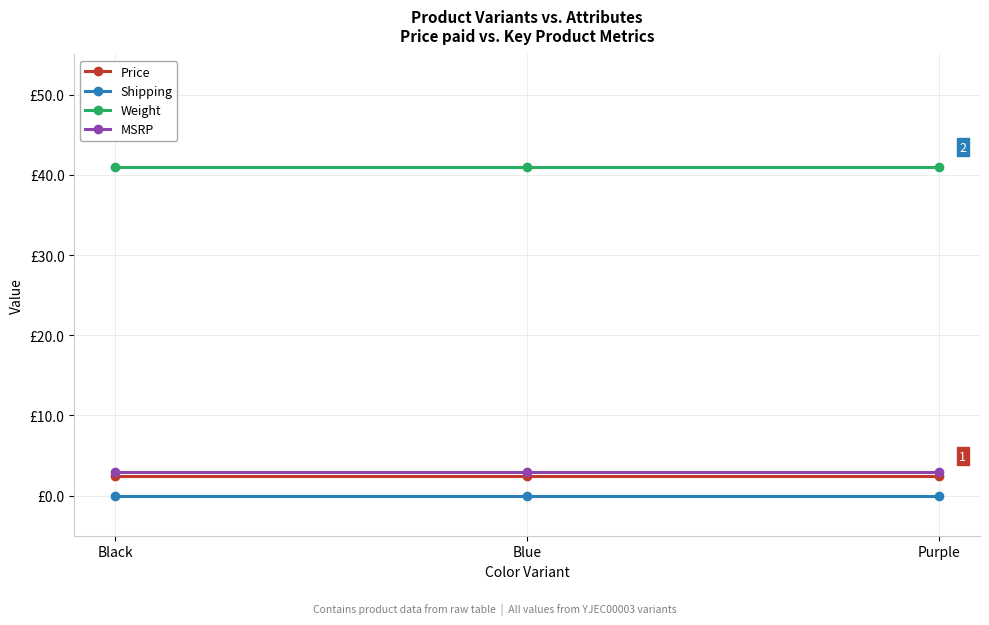

Between Purple and Blue, which is larger?

Purple